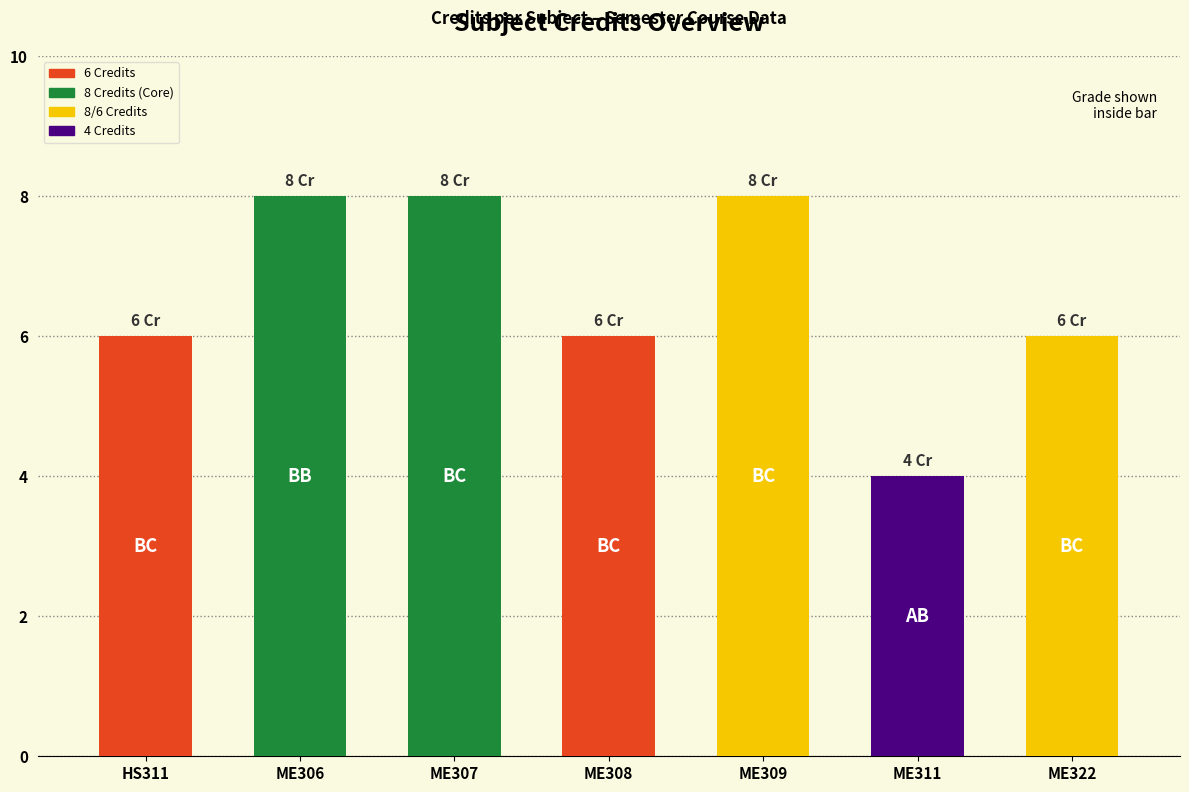

At which label is the value closest to 6?

HS311